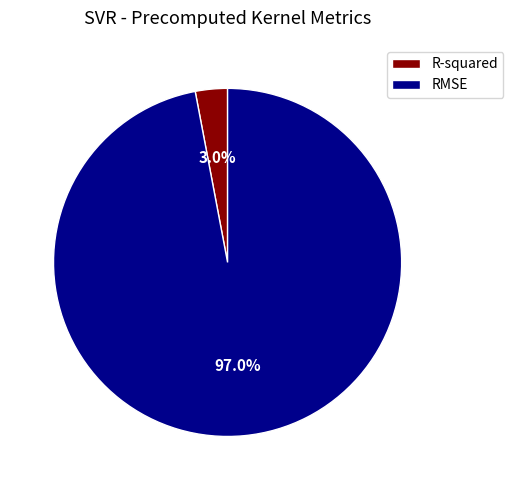

How many slices are in this pie chart?

2